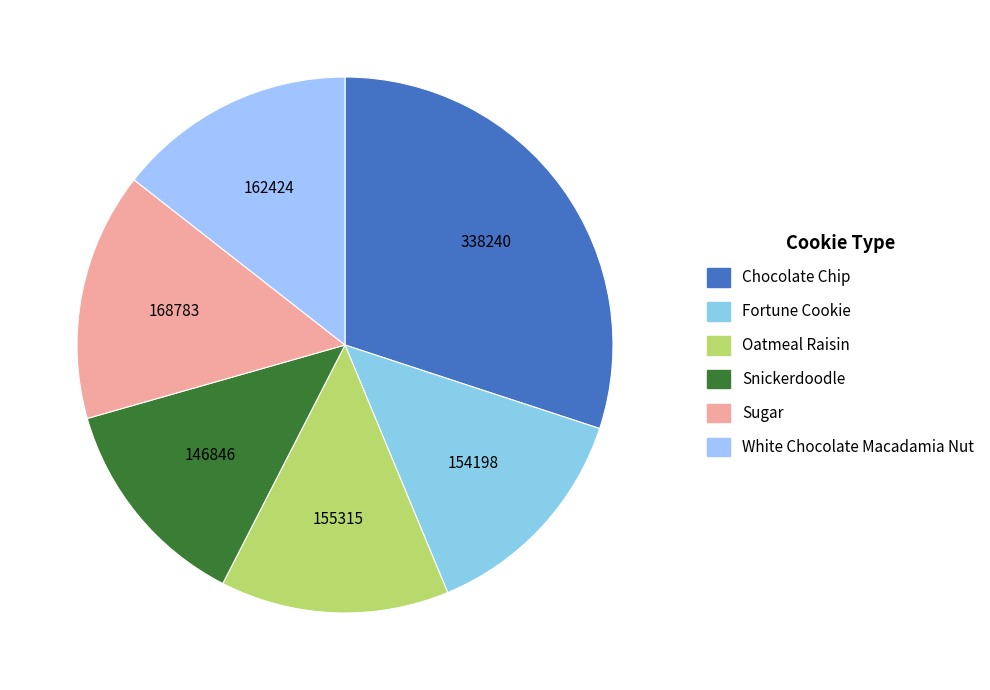

What is the ratio of the value at Oatmeal Raisin to the value at Fortune Cookie?

1.0